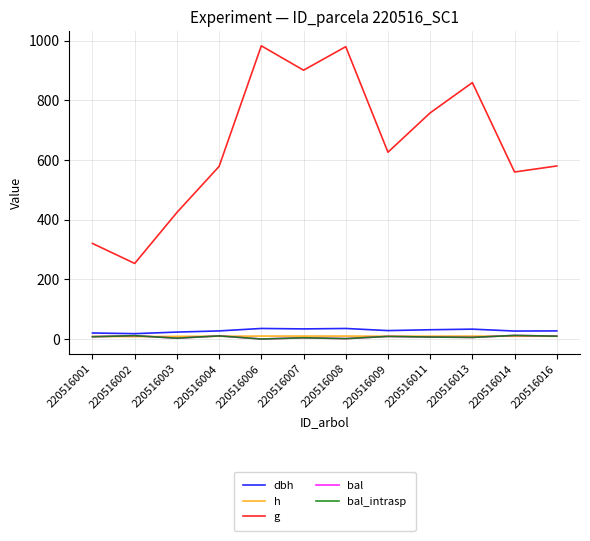

In bal, how many points are lower than both neighbors (excluding endpoints)?

4